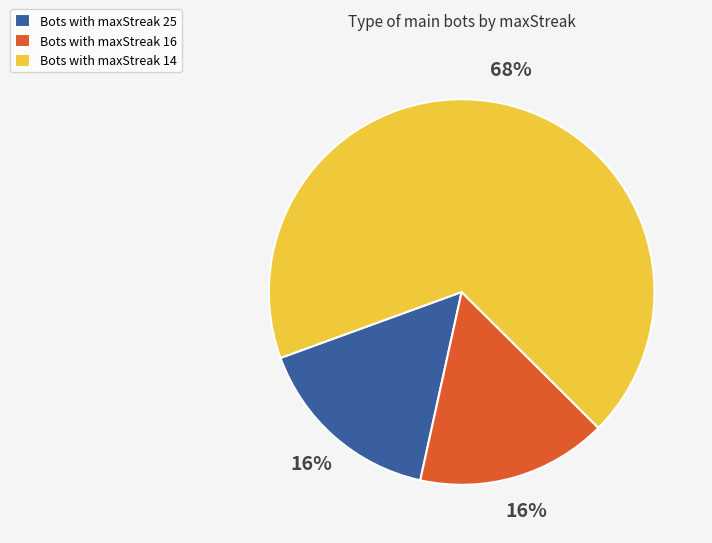

Which category accounts for the majority?

Bots with maxStreak 14